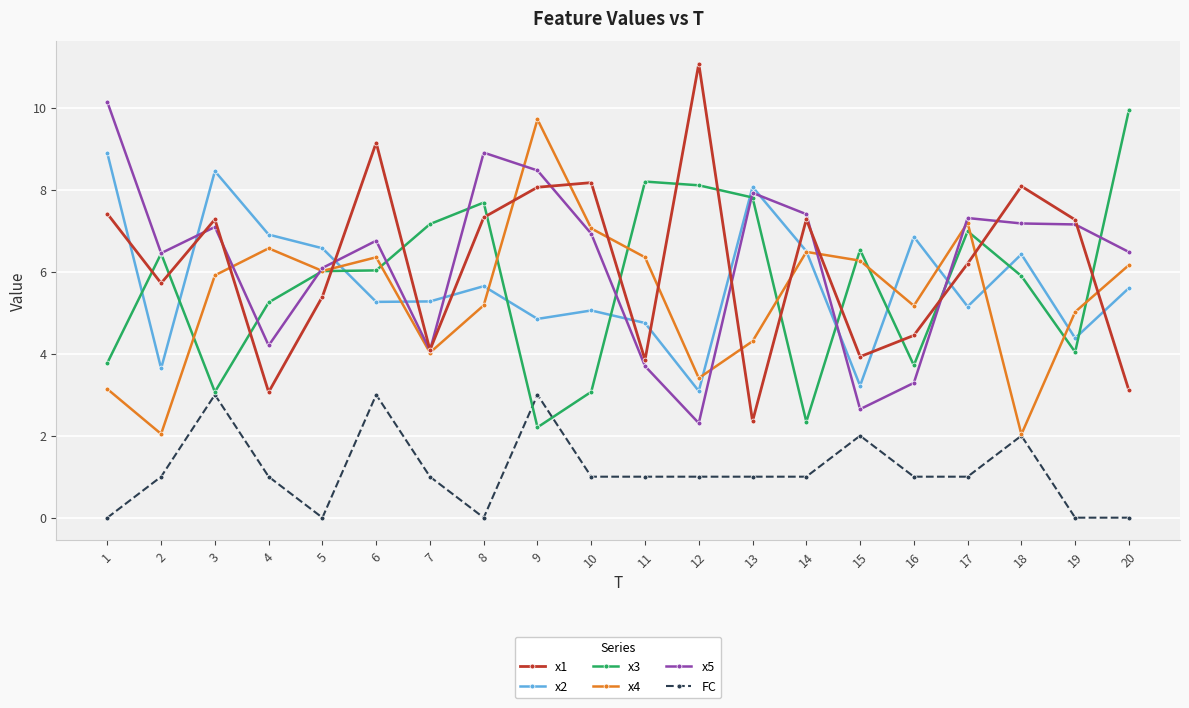

The x4 series shows 7.1 at 10. True or false?

True